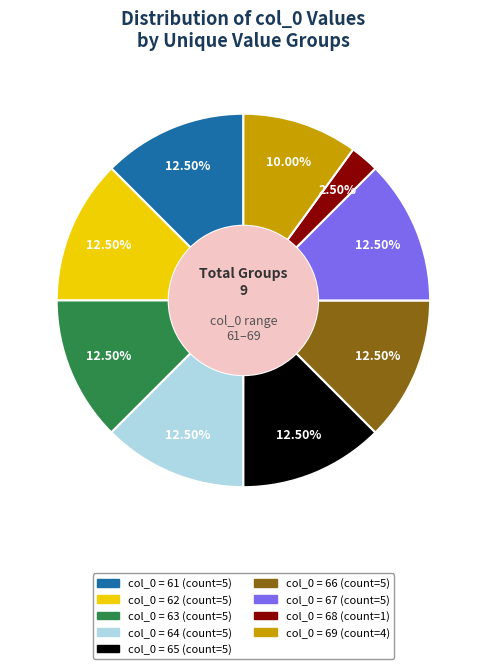

Does any single category account for the majority?

No